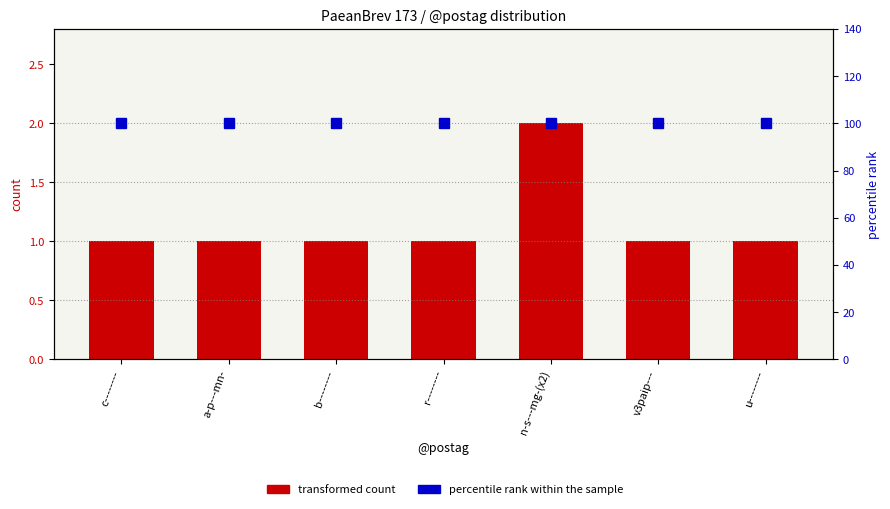

Which series changed the most between b-------- and r--------?

transformed count